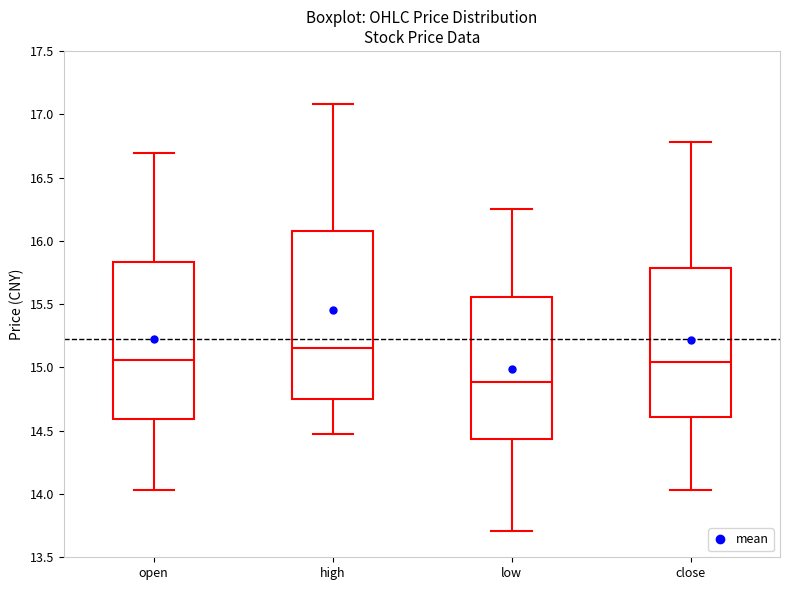

Comparing the boxes themselves (not the whiskers), which one is the tallest?

high